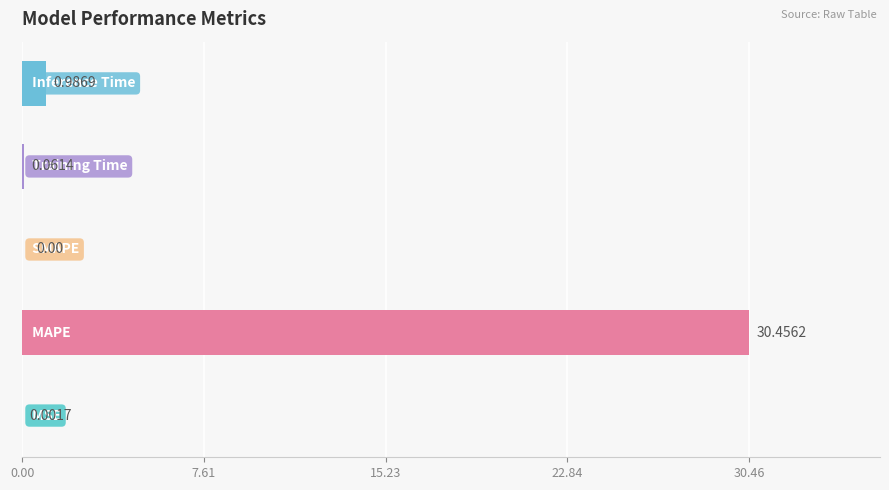

Does the chart contain stacked bars?

No